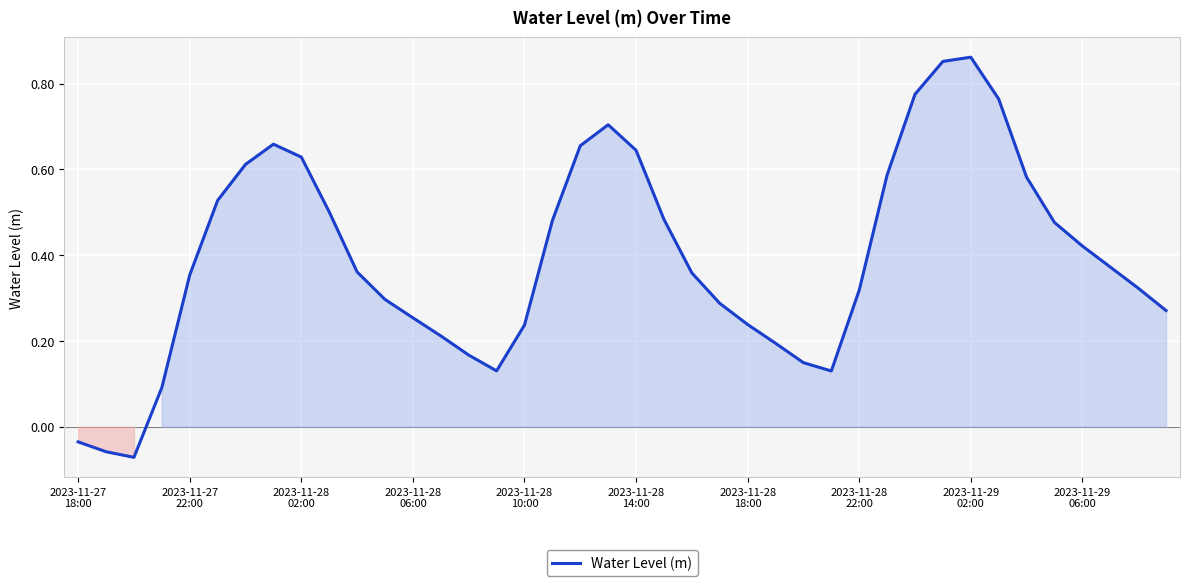

How many points are lower than both their immediate neighbors (excluding endpoints)?

3